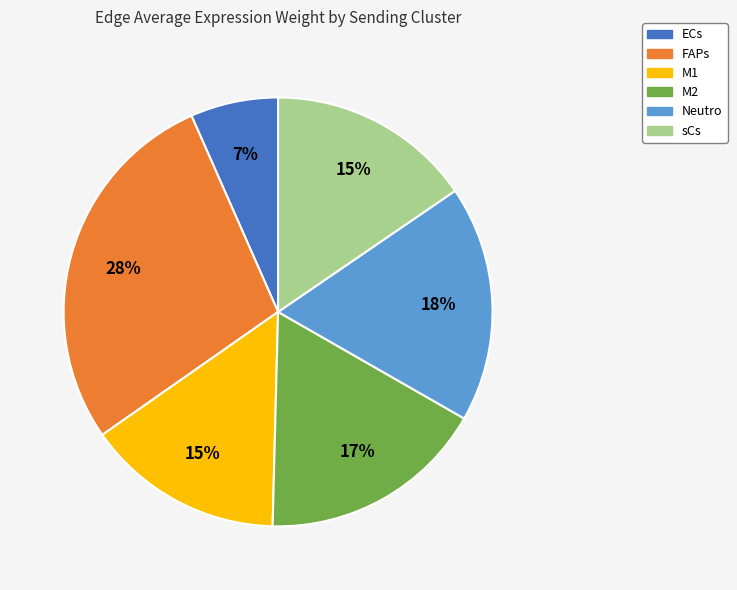

Does M2 account for over 50% of the chart?

No